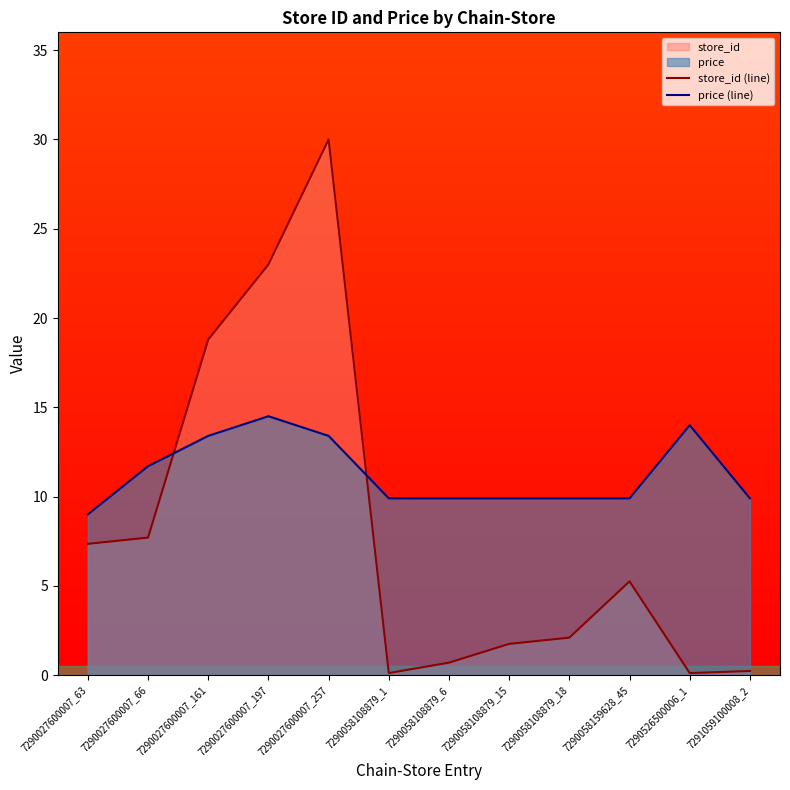

Does the chart have visible grid lines?

No